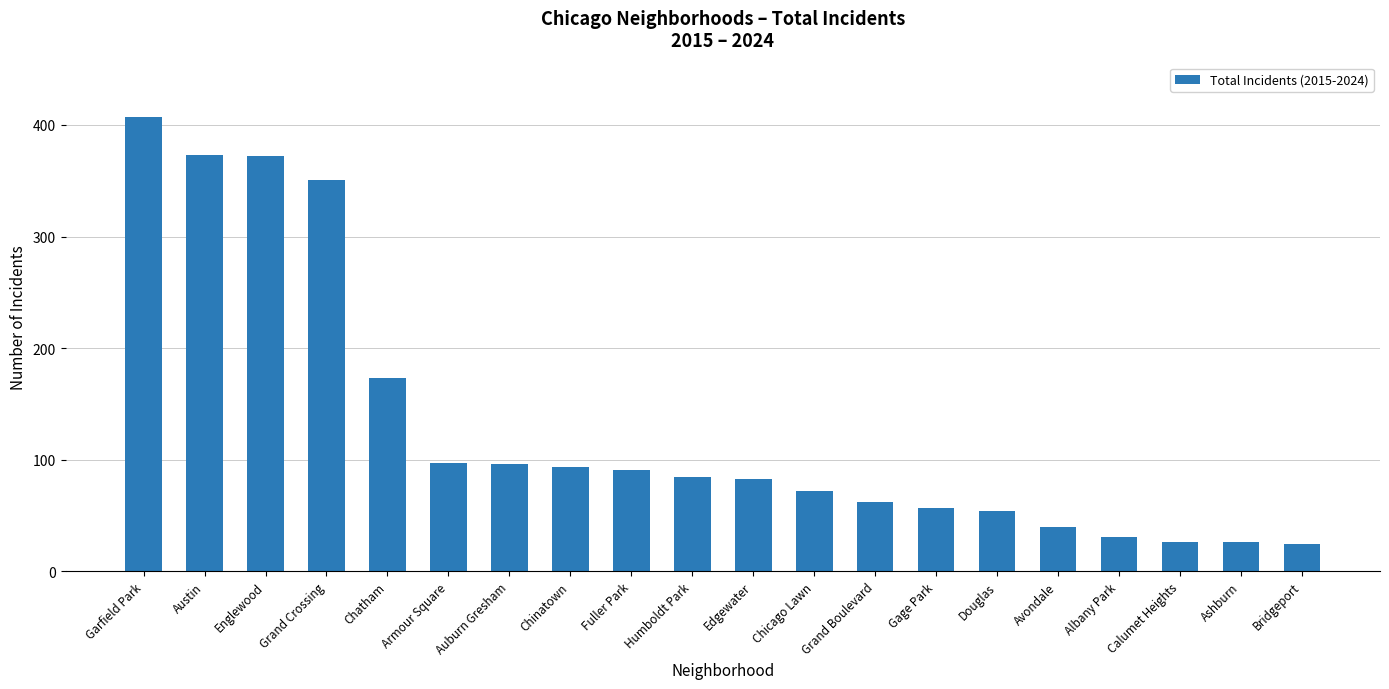

How many data points does each series have?

20